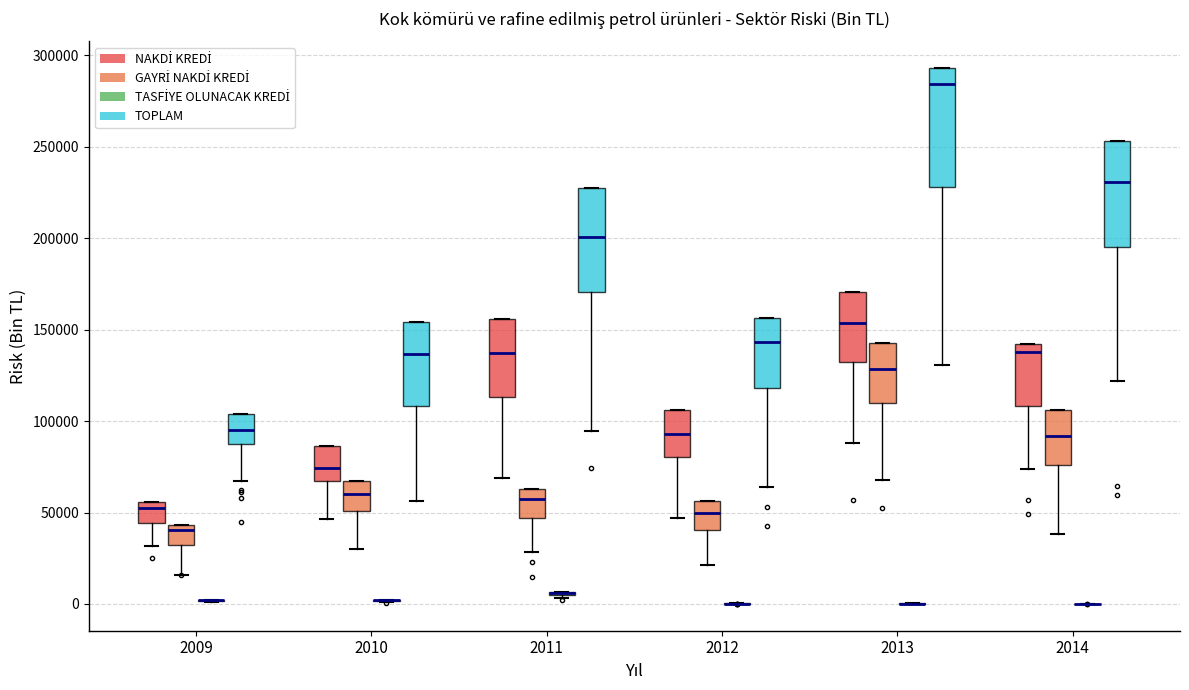

Reading left to right, transcribe this box plot: for each box, give where its median line is, the range the box spans, and where its two whiskers end, as read against the y-axis. The values are not printed on the chart, so give them approximately, as read against the axis.

2009 (NAKDİ KREDİ): median 50000, box 45000 to 55000, whiskers 30000 to 55000
2009 (GAYRİ NAKDİ KREDİ): median 40000, box 30000 to 45000, whiskers 15000 to 45000
2009 (TASFİYE OLUNACAK KREDİ): box collapsed to a line at 0, whiskers 0 to 0
2009 (TOPLAM): median 95000, box 85000 to 105000, whiskers 65000 to 105000
2010 (NAKDİ KREDİ): median 75000, box 65000 to 85000, whiskers 45000 to 85000
2010 (GAYRİ NAKDİ KREDİ): median 60000, box 50000 to 65000, whiskers 30000 to 65000
2010 (TASFİYE OLUNACAK KREDİ): box collapsed to a line at 0, whiskers 0 to 0
2010 (TOPLAM): median 135000, box 110000 to 155000, whiskers 55000 to 155000
2011 (NAKDİ KREDİ): median 135000, box 115000 to 155000, whiskers 70000 to 155000
2011 (GAYRİ NAKDİ KREDİ): median 55000, box 45000 to 65000, whiskers 30000 to 65000
2011 (TASFİYE OLUNACAK KREDİ): box collapsed to a line at 5000, whiskers 5000 to 5000
2011 (TOPLAM): median 200000, box 170000 to 230000, whiskers 95000 to 230000
2012 (NAKDİ KREDİ): median 95000, box 80000 to 105000, whiskers 45000 to 105000
2012 (GAYRİ NAKDİ KREDİ): median 50000, box 40000 to 55000, whiskers 20000 to 55000
2012 (TASFİYE OLUNACAK KREDİ): box collapsed to a line at 0, whiskers 0 to 0
2012 (TOPLAM): median 145000, box 120000 to 155000, whiskers 65000 to 155000
2013 (NAKDİ KREDİ): median 155000, box 135000 to 170000, whiskers 90000 to 170000
2013 (GAYRİ NAKDİ KREDİ): median 130000, box 110000 to 145000, whiskers 70000 to 145000
2013 (TASFİYE OLUNACAK KREDİ): box collapsed to a line at 0, whiskers 0 to 0
2013 (TOPLAM): median 285000, box 230000 to 295000, whiskers 130000 to 295000
2014 (NAKDİ KREDİ): median 140000 (just below the box's upper edge), box 110000 to 140000, whiskers 75000 to 140000
2014 (GAYRİ NAKDİ KREDİ): median 90000, box 75000 to 105000, whiskers 40000 to 105000
2014 (TASFİYE OLUNACAK KREDİ): box collapsed to a line at 0, whiskers 0 to 0
2014 (TOPLAM): median 230000, box 195000 to 255000, whiskers 120000 to 255000